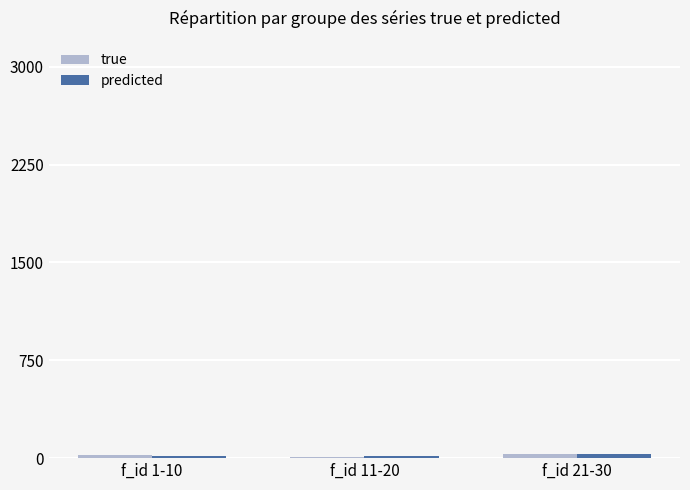

Count the number of categories in the chart.

3